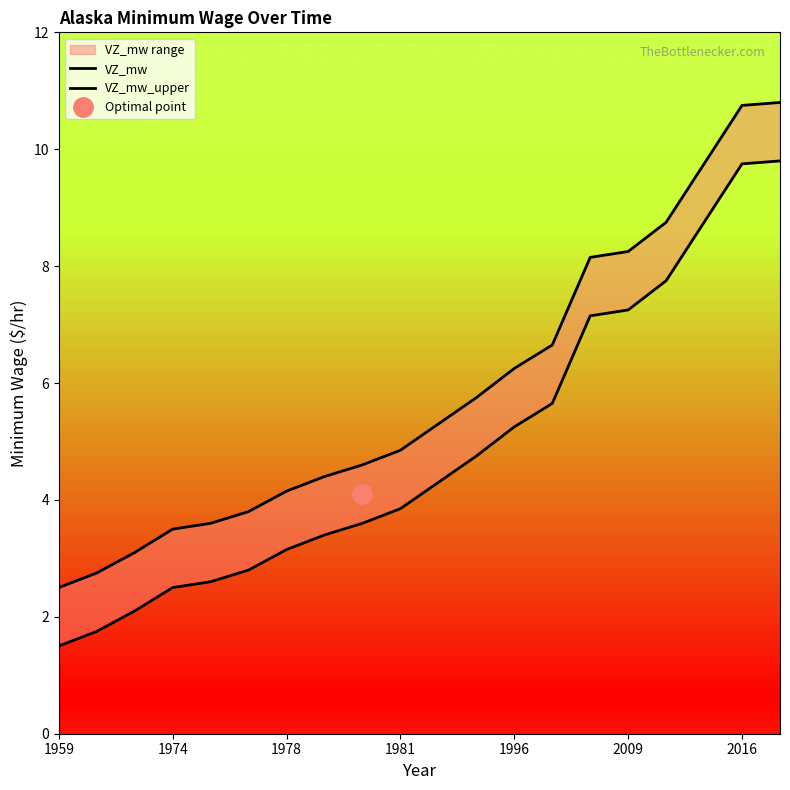

Is this an area chart (filled region under the line)?

No